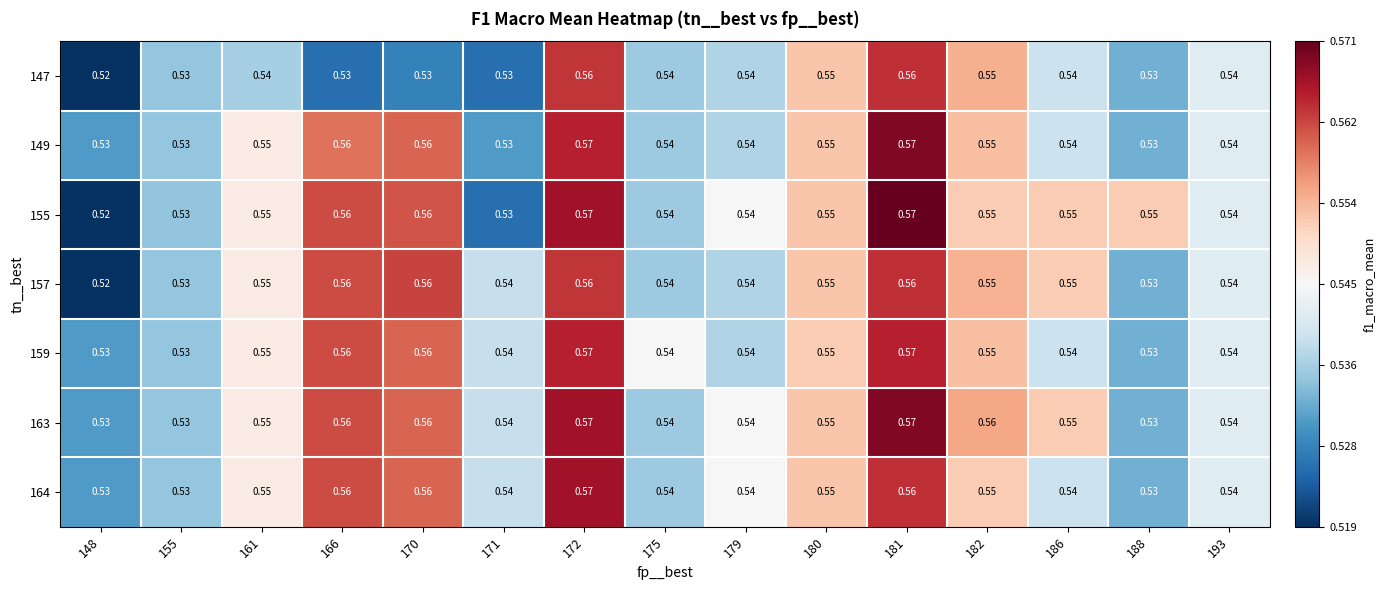

Which series has the largest range (max minus min)?

155